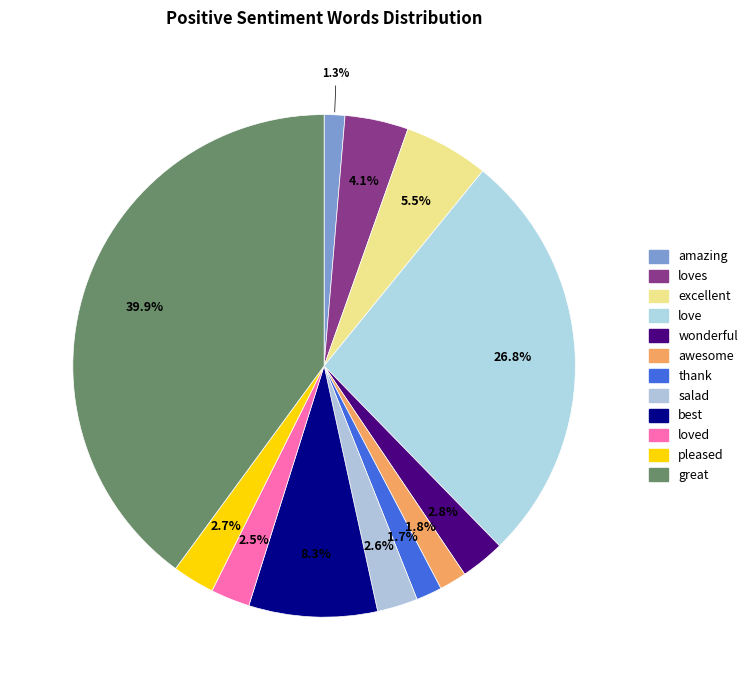

Rank the categories by value from lowest to highest.

amazing, thank, awesome, loved, salad, pleased, wonderful, loves, excellent, best, love, great